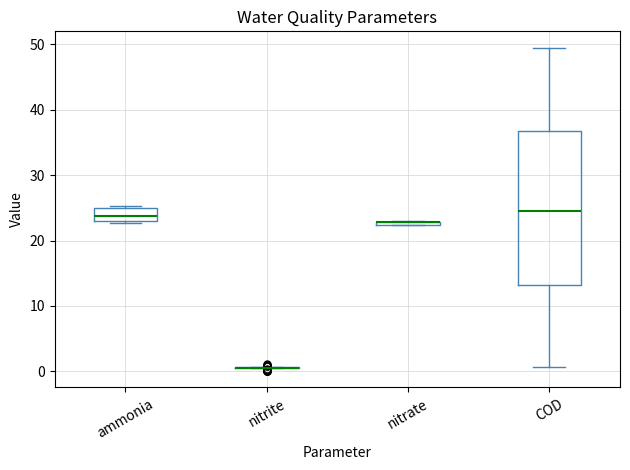

Which box is the tallest, from its lower edge to its upper edge?

COD